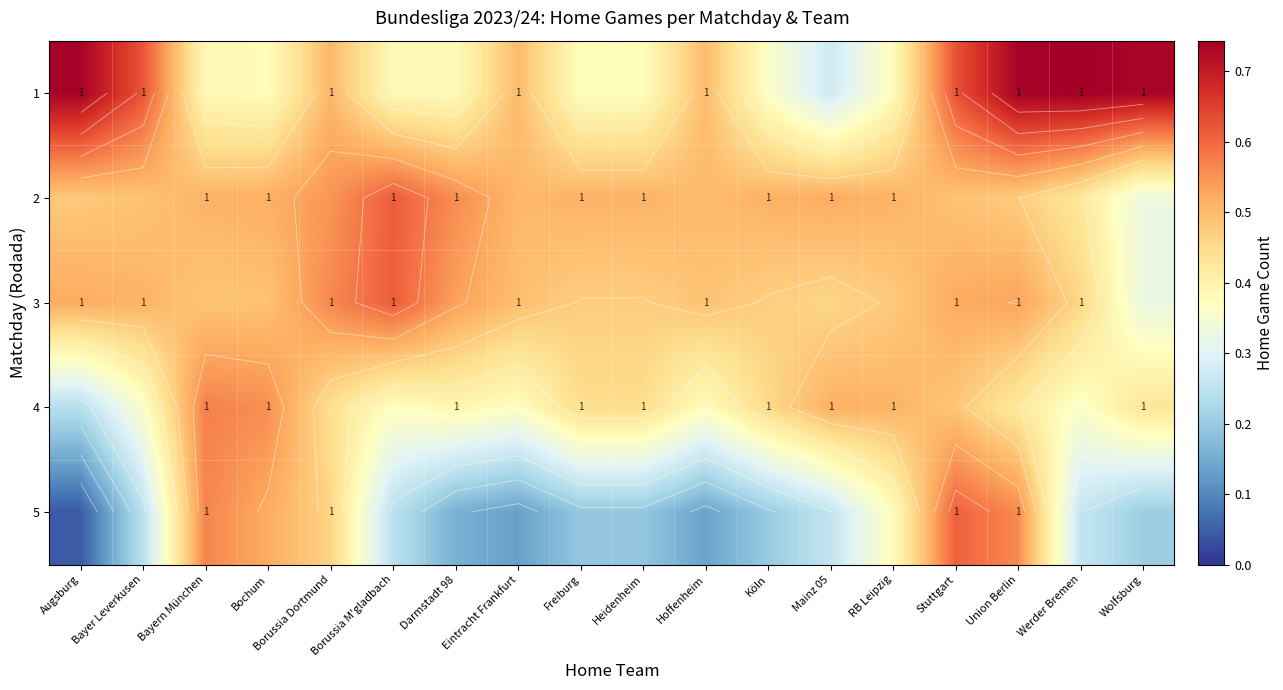

True or false: 1 has a value of 0.4 at Heidenheim.

True